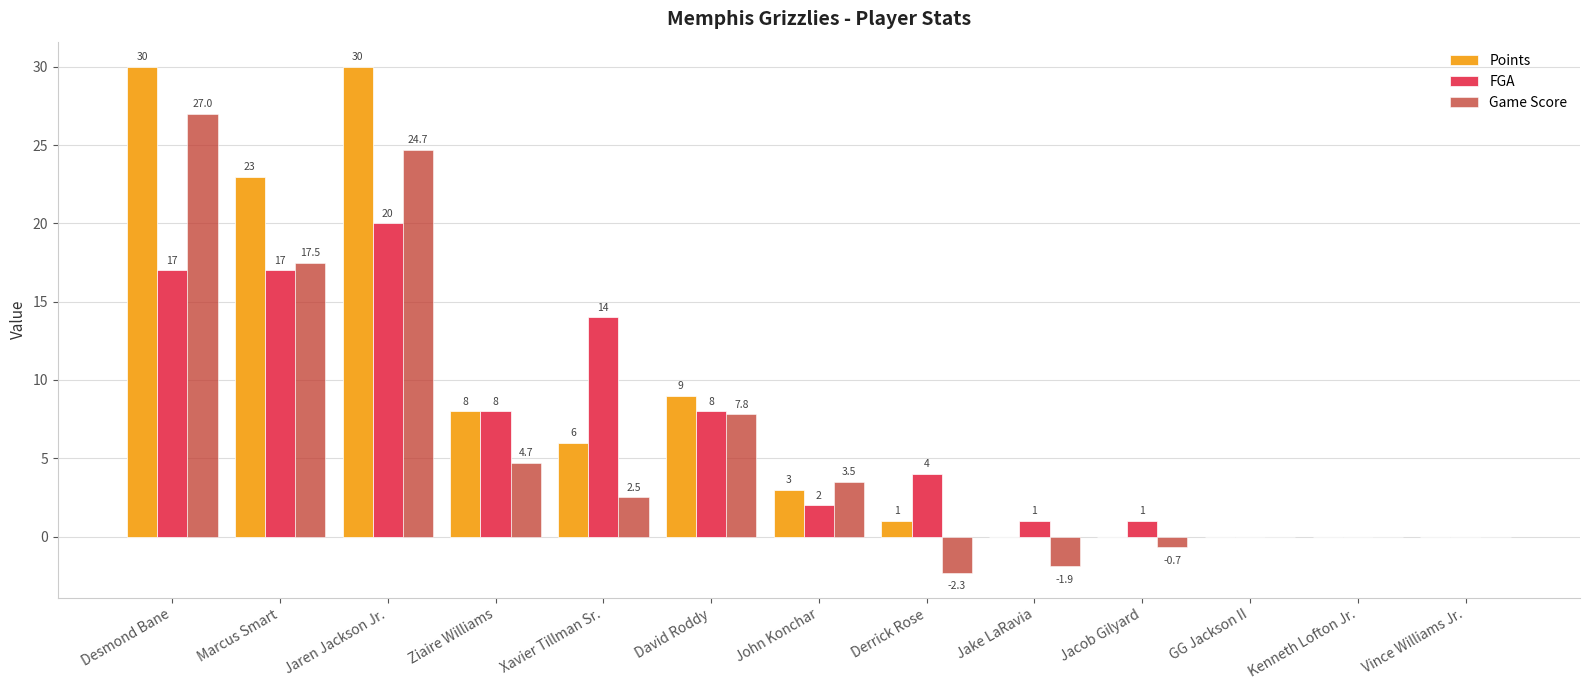

The value of FGA at Derrick Rose is 4.0. True or false?

True